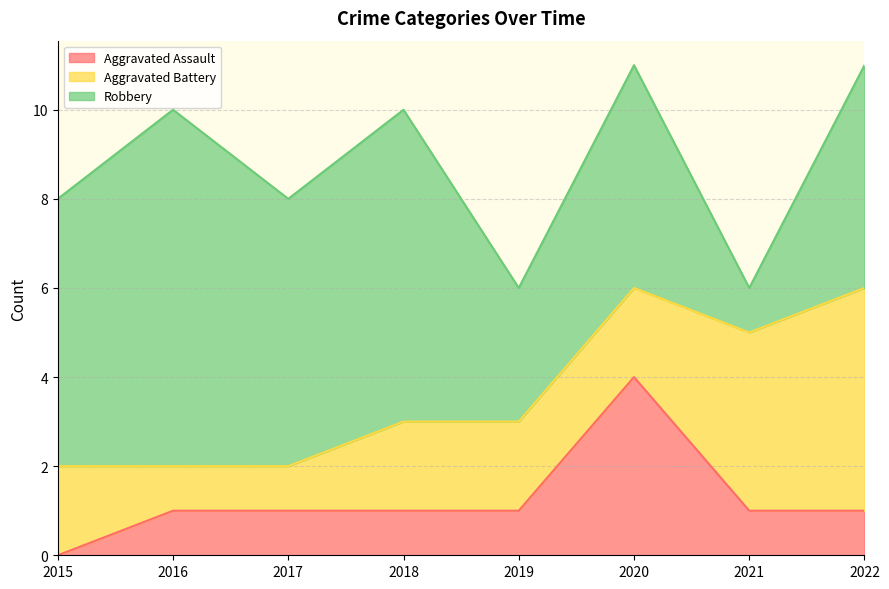

At which label does Robbery first exceed 6?

2016